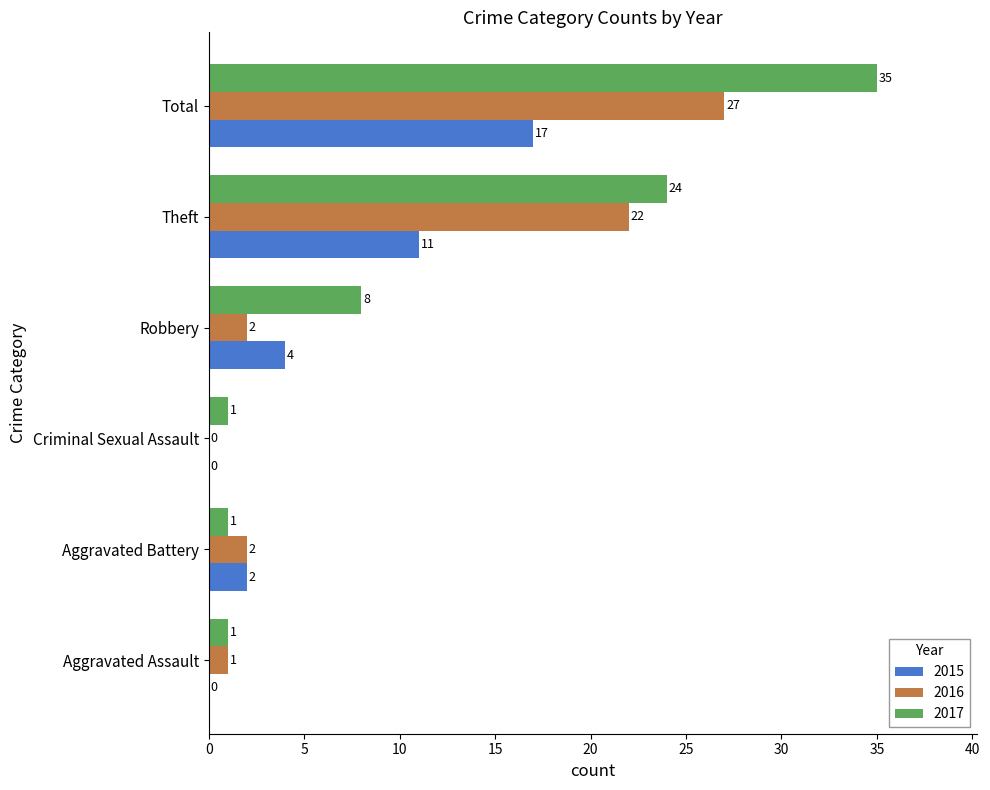

Where is 2017 nearest to the value 18?

Theft